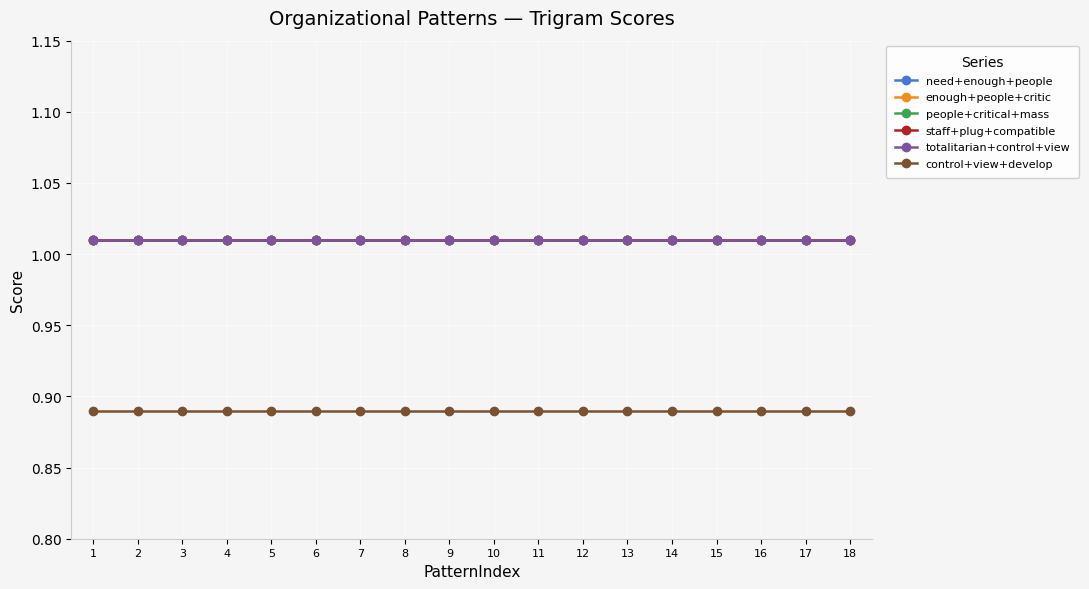

What is the greatest value displayed?

1.0